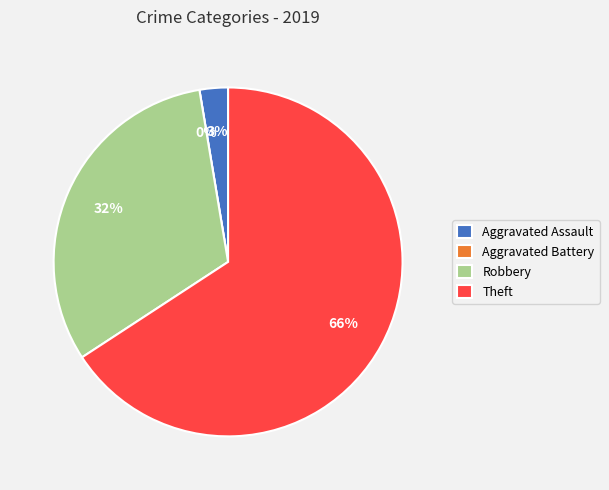

To the nearest percent, what is the average slice percentage?

25%